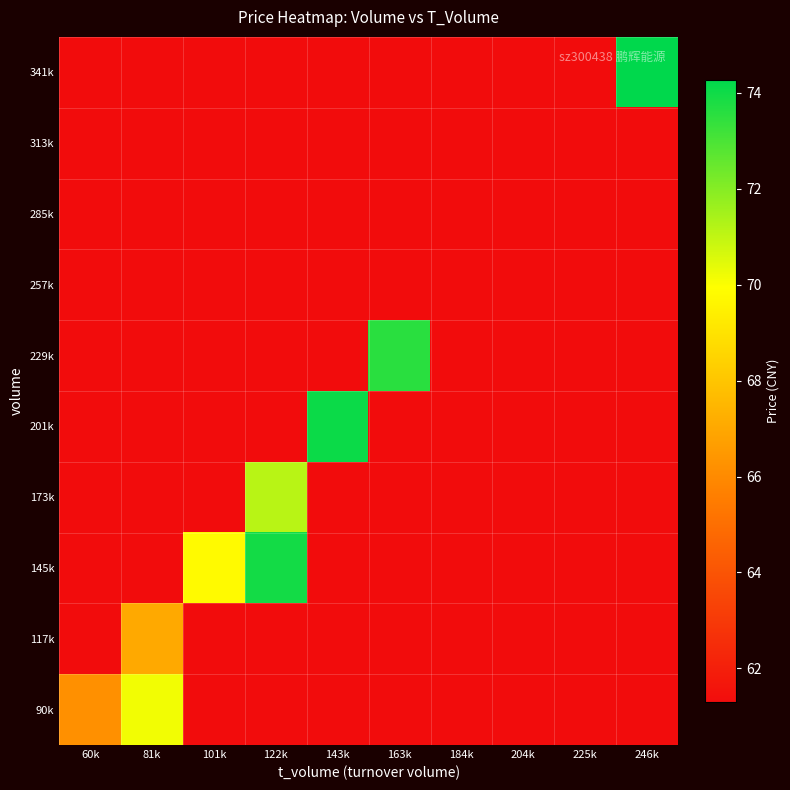

Between 204k and 246k, which series saw the biggest shift?

341k